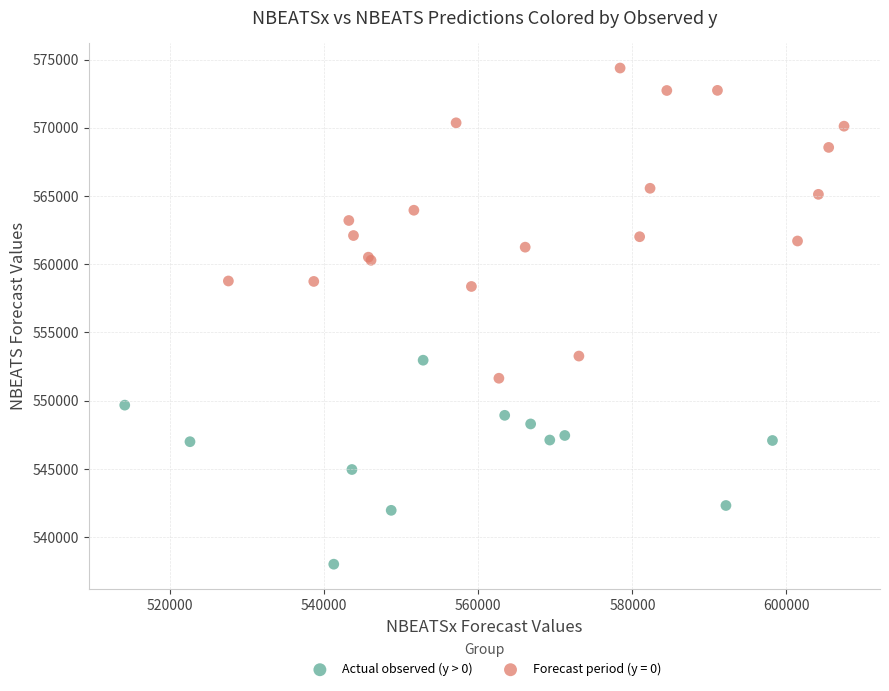

Which series reaches the maximum Y coordinate?

Forecast period (y = 0)